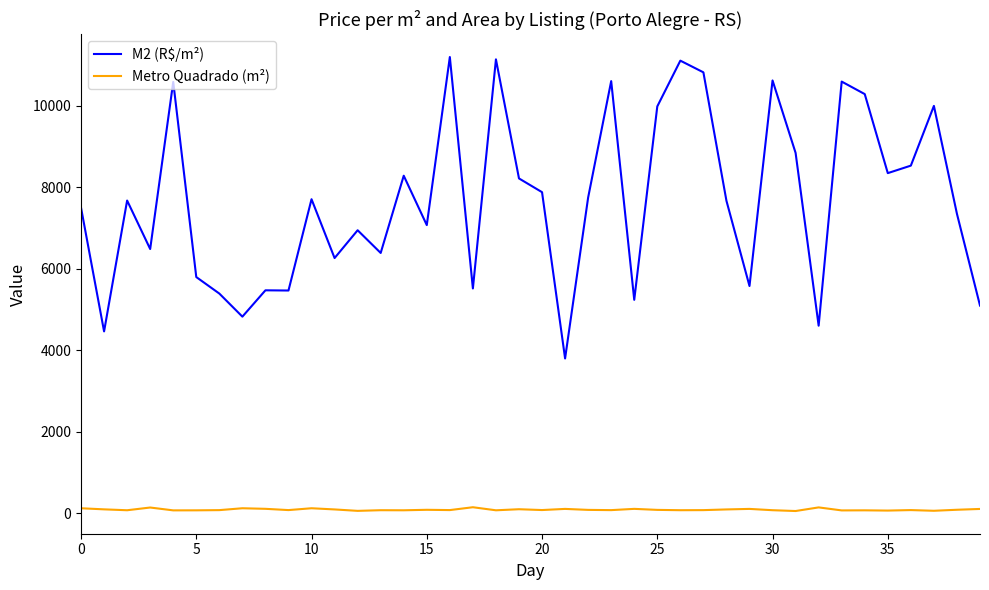

What is the difference between the maximum and minimum values in the M2 (R$/m²) series?

7401.9